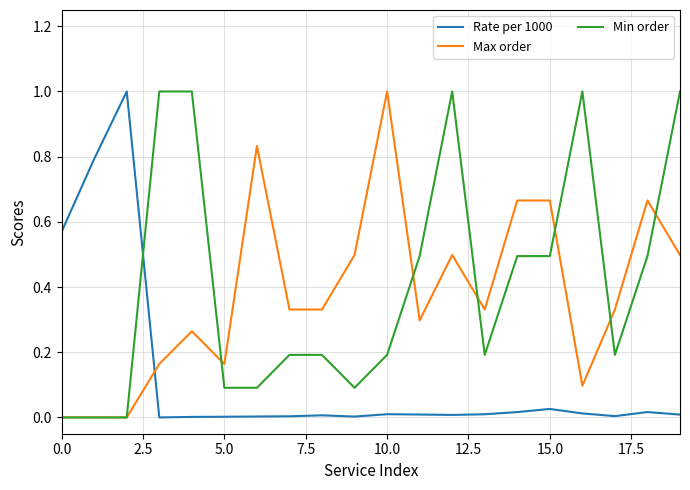

How many times do Rate per 1000 and Min order cross each other?

1